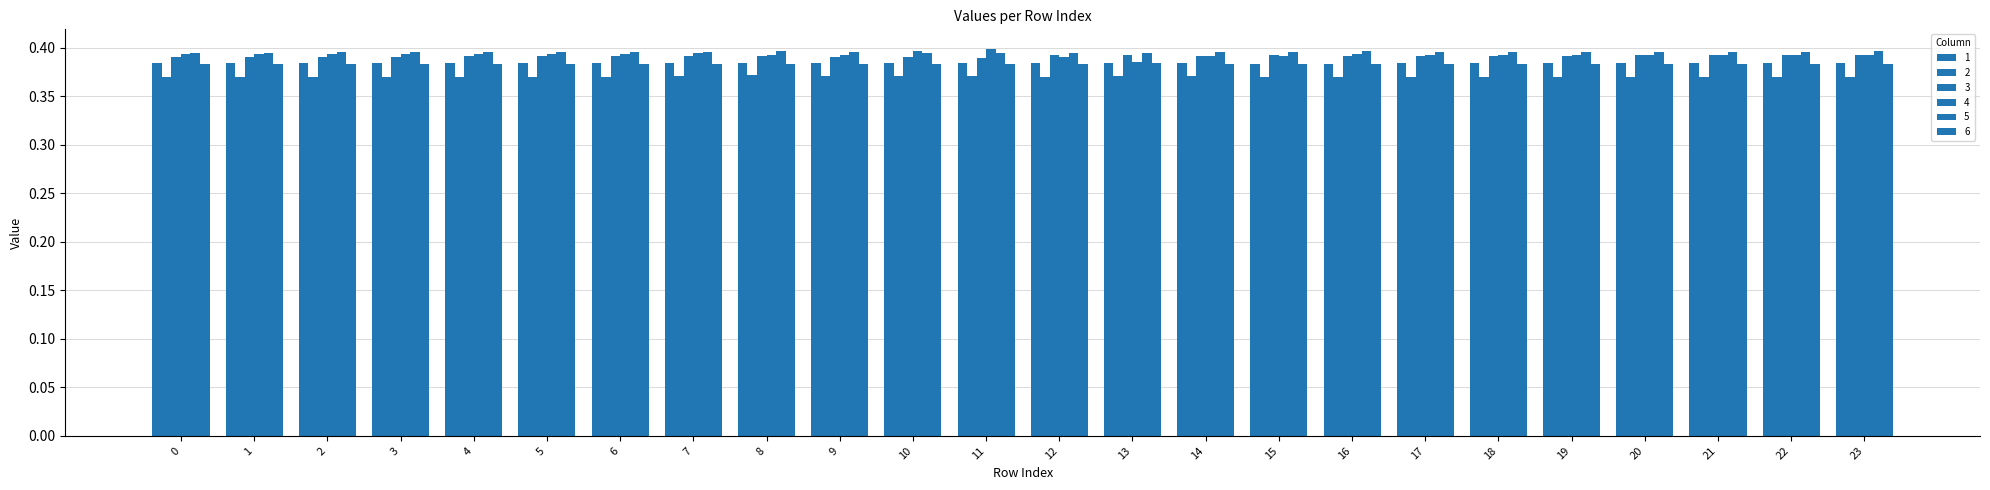

How many bars are there in each group?

6